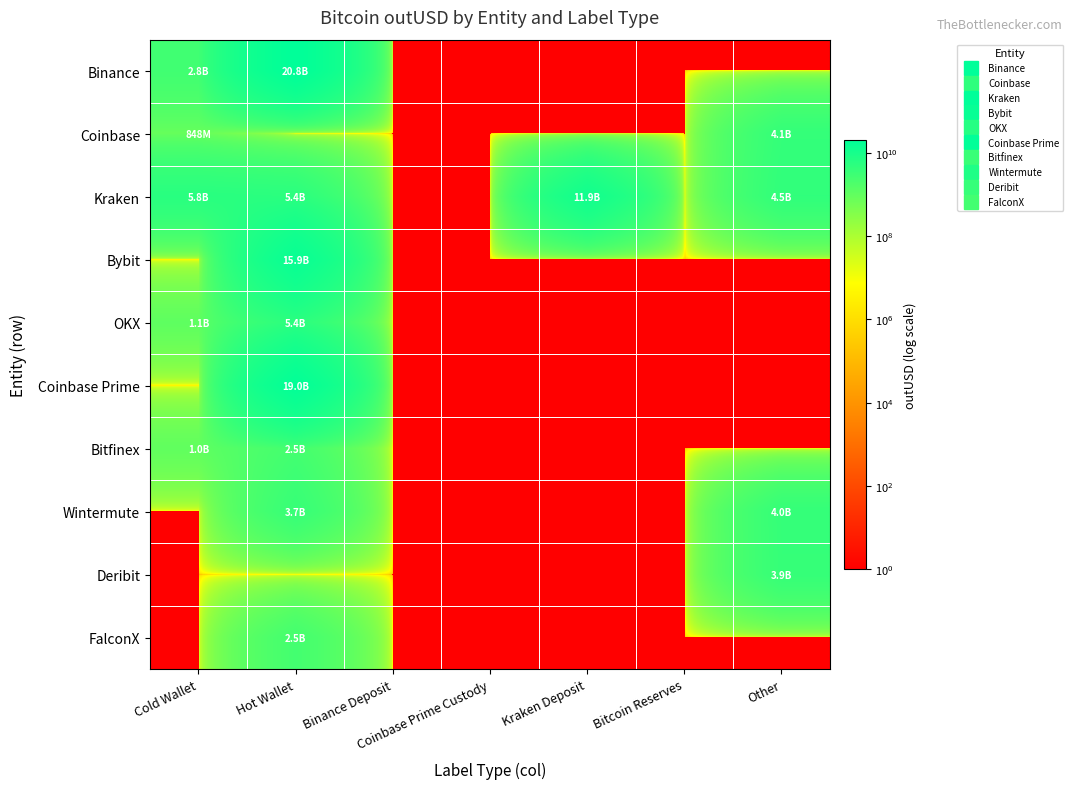

Which label corresponds to the smallest value in the chart?

Binance Deposit